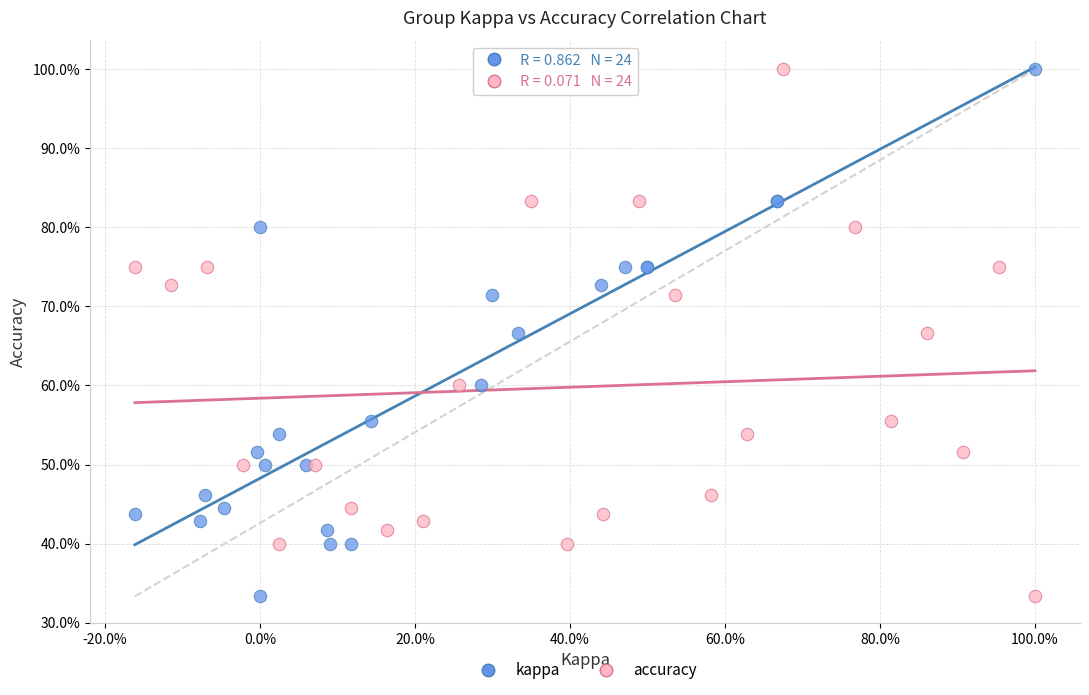

What are all the series names shown in the legend?

kappa, accuracy